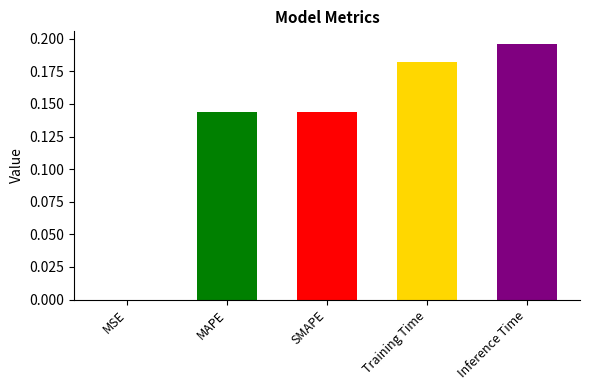

Is it true that the value at MAPE is 0.2?

False